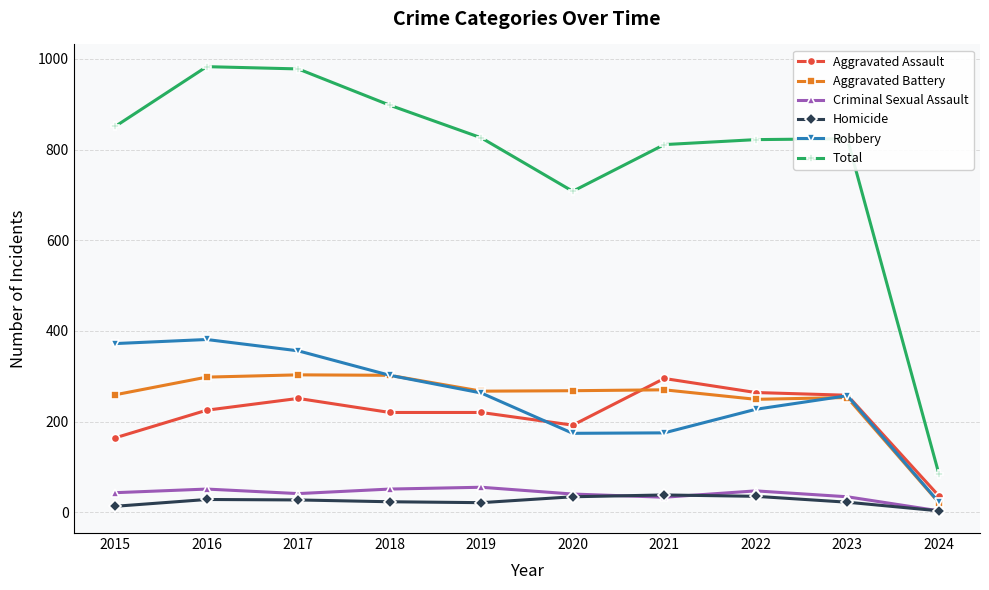

At which category does Robbery reach its first local peak?

2016